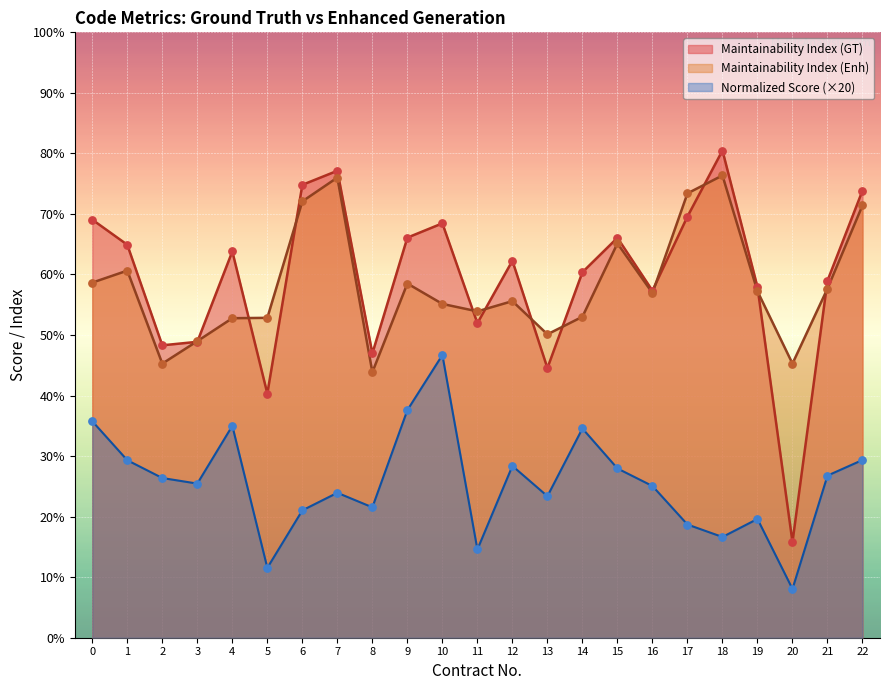

Which series reaches the maximum Y coordinate?

Maintainability Index (GT)